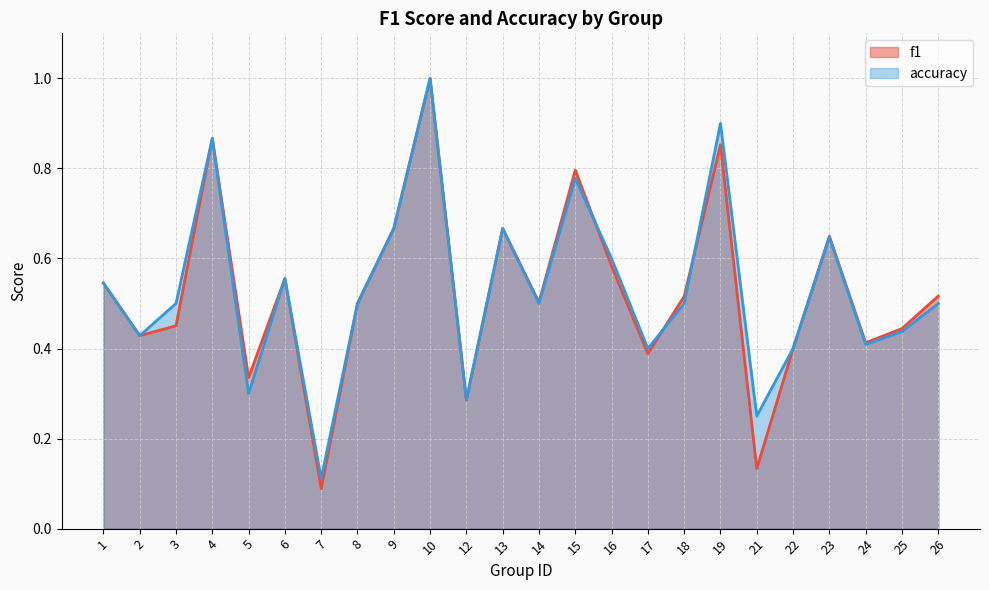

At which category does f1 reach its first local valley?

2